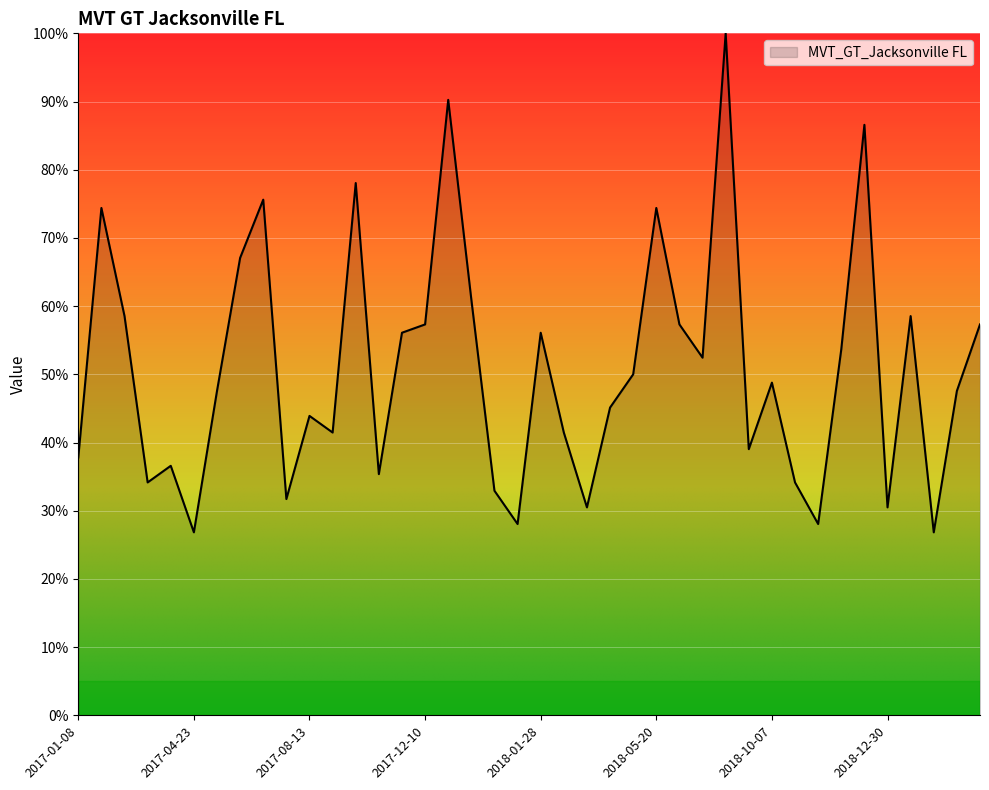

What is the difference between the maximum and minimum values?

73.2